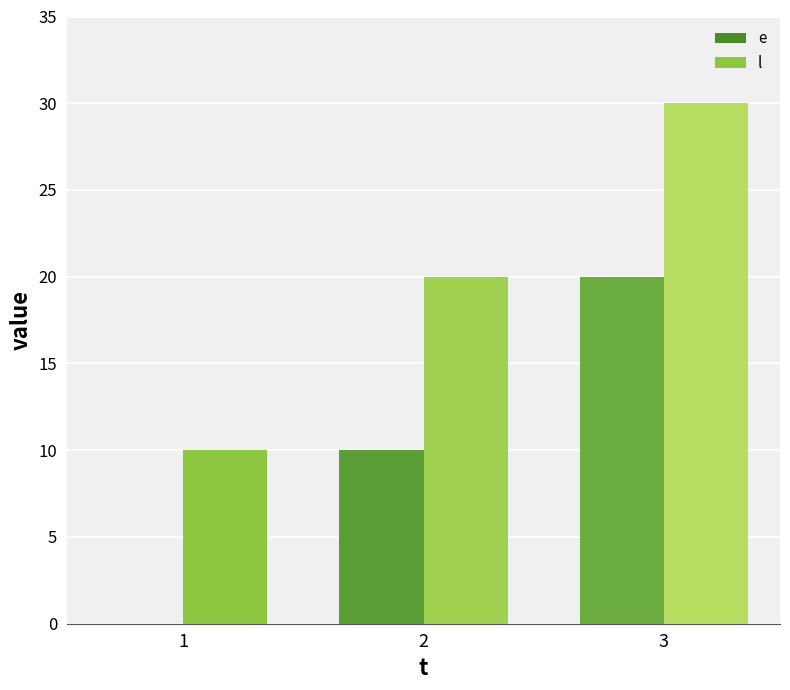

Reading left to right, transcribe all the data shown in this chart.

e: 0	10	20
l: 10	20	30